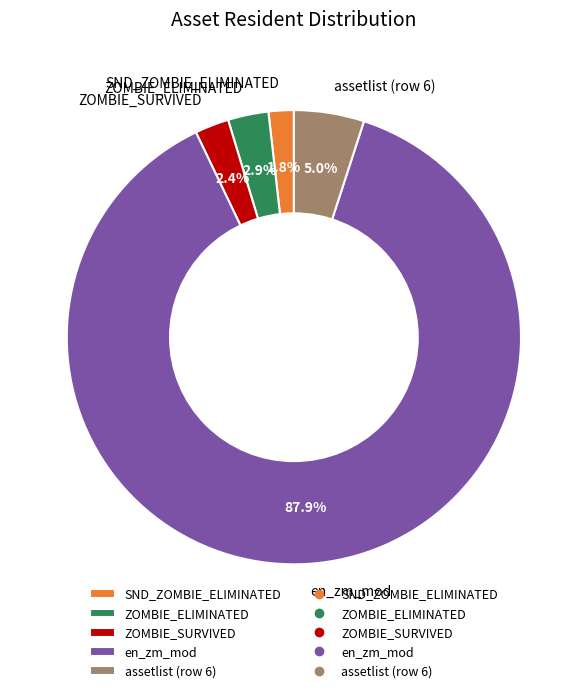

To the nearest percent, what is the difference between the assetlist (row 6) and SND_ZOMBIE_ELIMINATED slice percentages?

3%